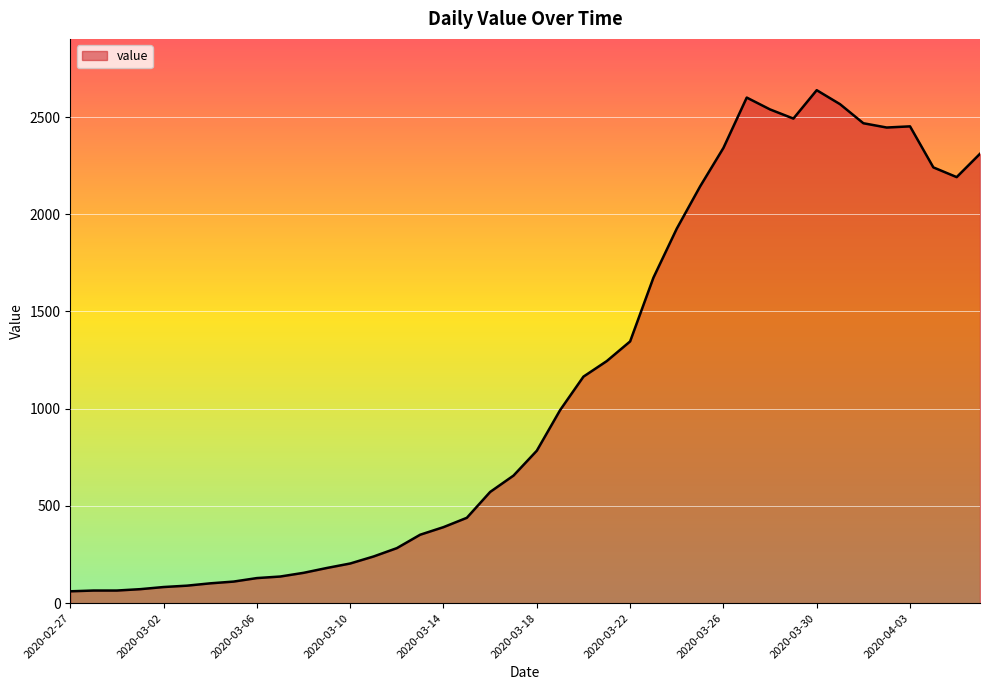

What is the smallest value displayed?

61